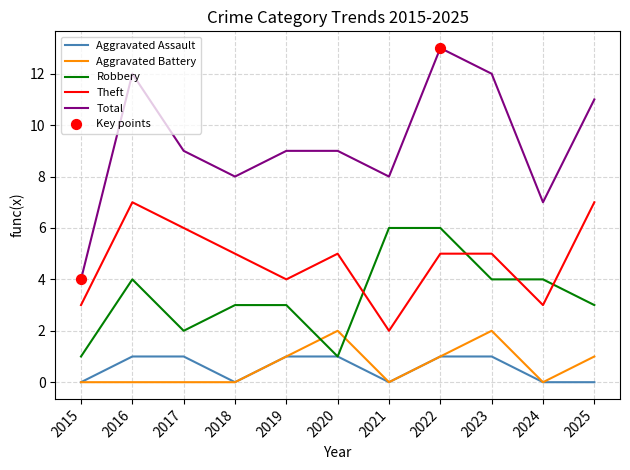

What is the difference between the highest and lowest values at 2021?

8